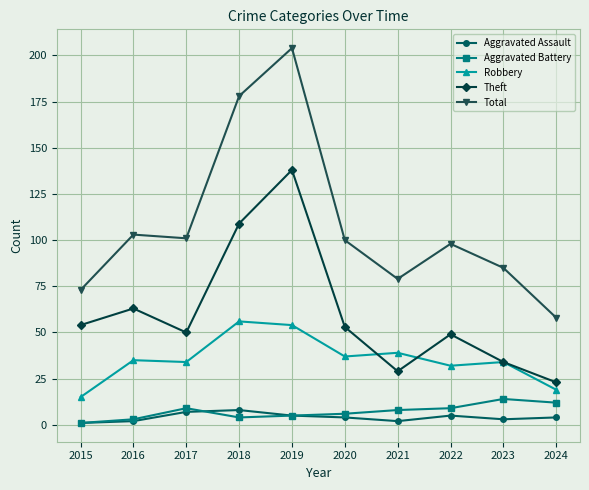

Which category has the highest value in the Robbery series?

2018